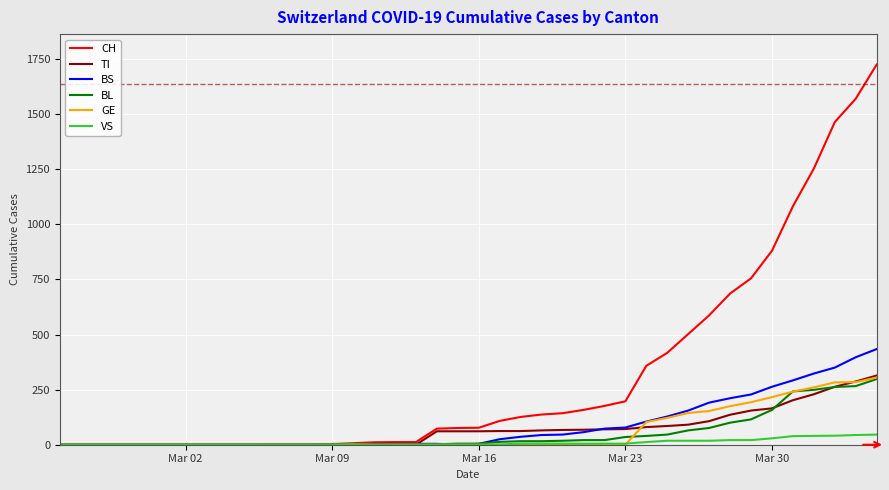

Which series has the widest spread of values?

CH